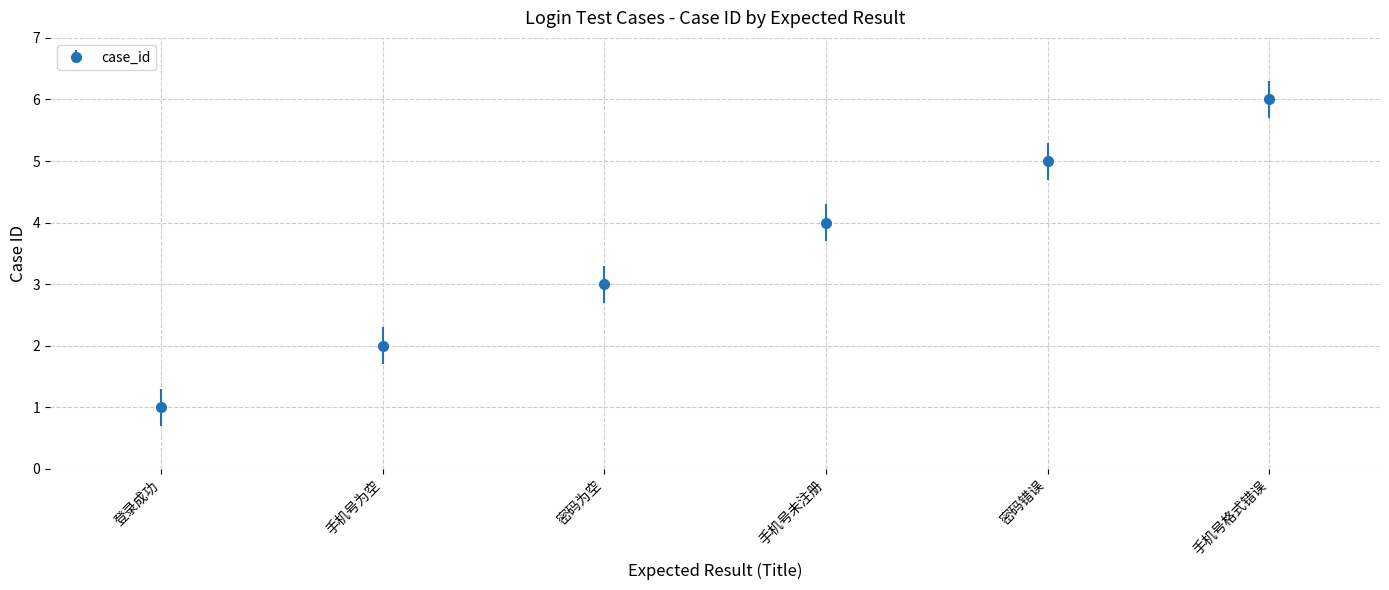

Read the value at 密码为空.

3